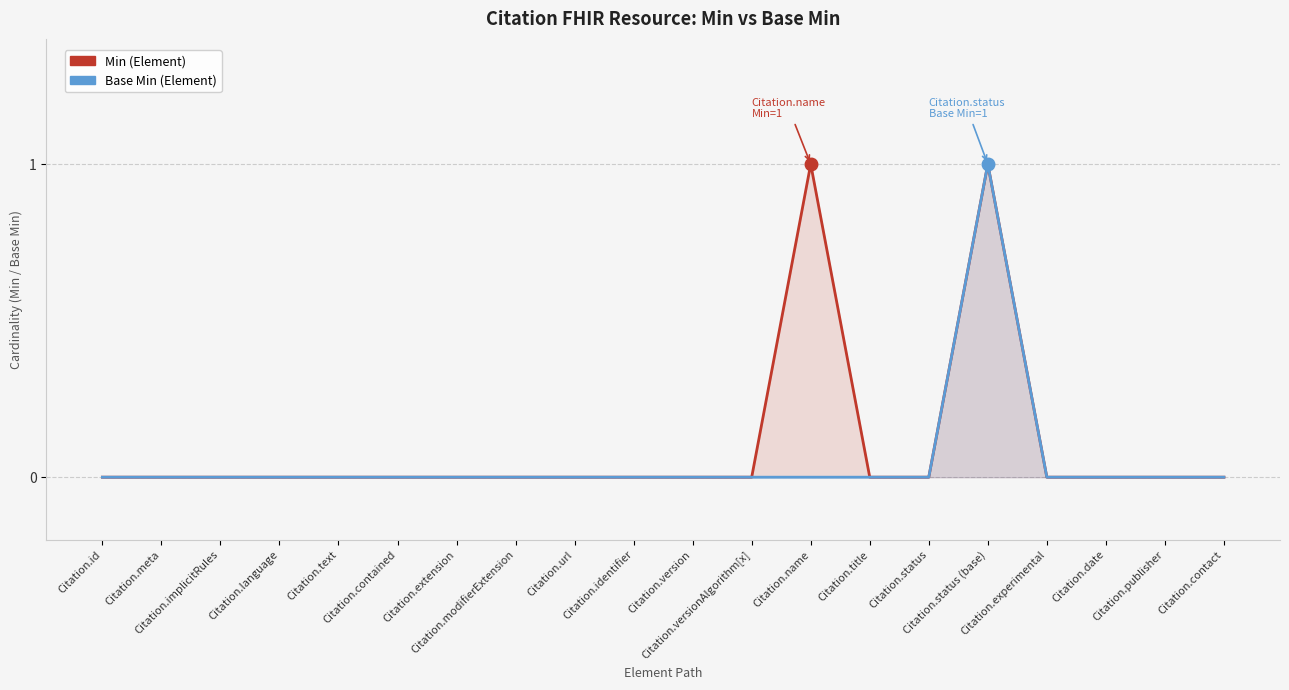

Count the Min (Element) values in the range 0 to 1.

20